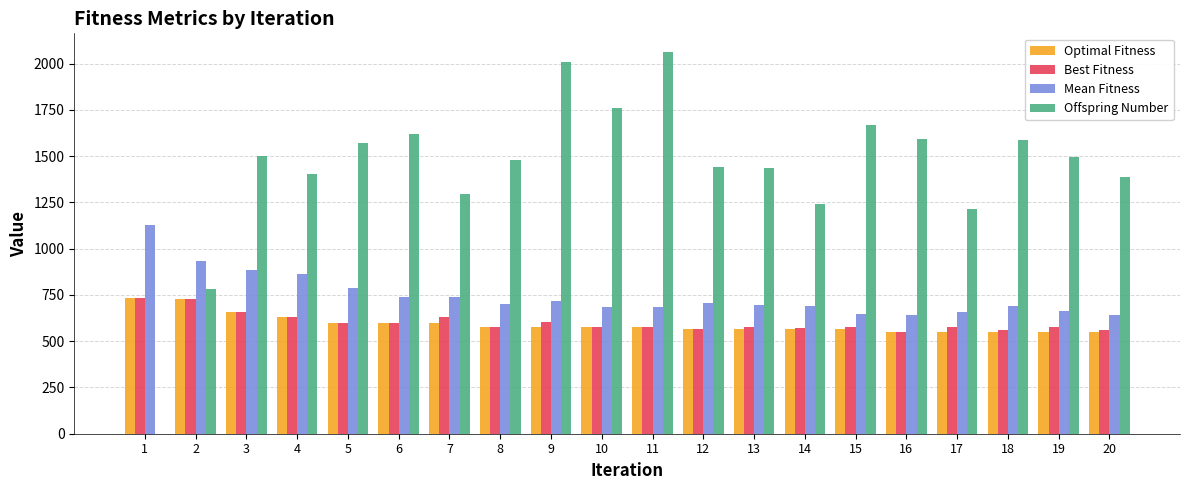

Which series has the largest total across all categories?

Offspring Number